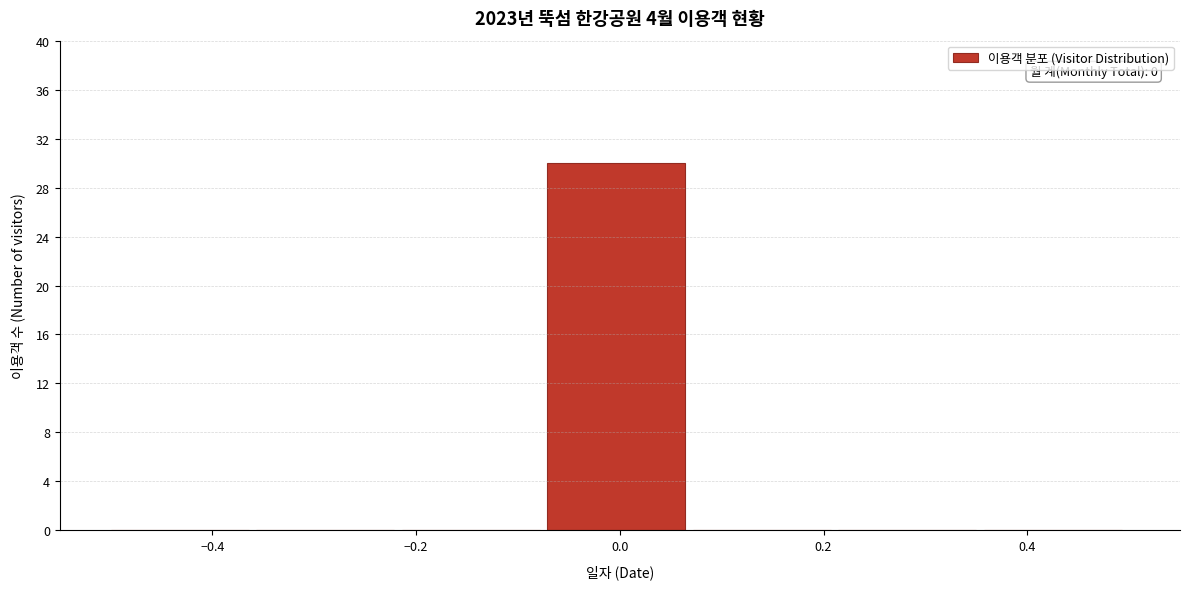

Which range on the x-axis has the tallest bar?

-0.08 to 0.08